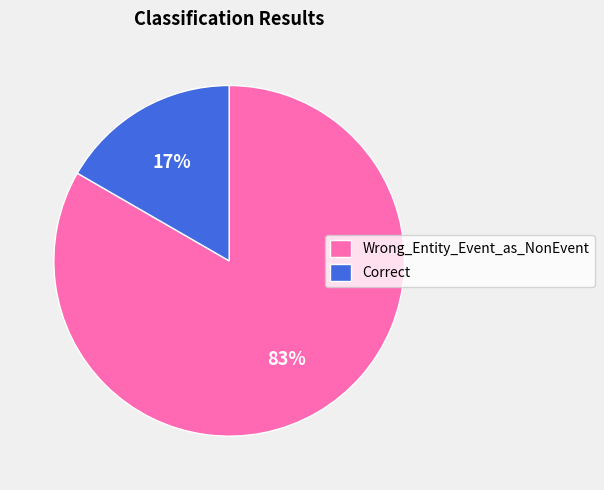

Is there a majority slice in this chart?

Yes